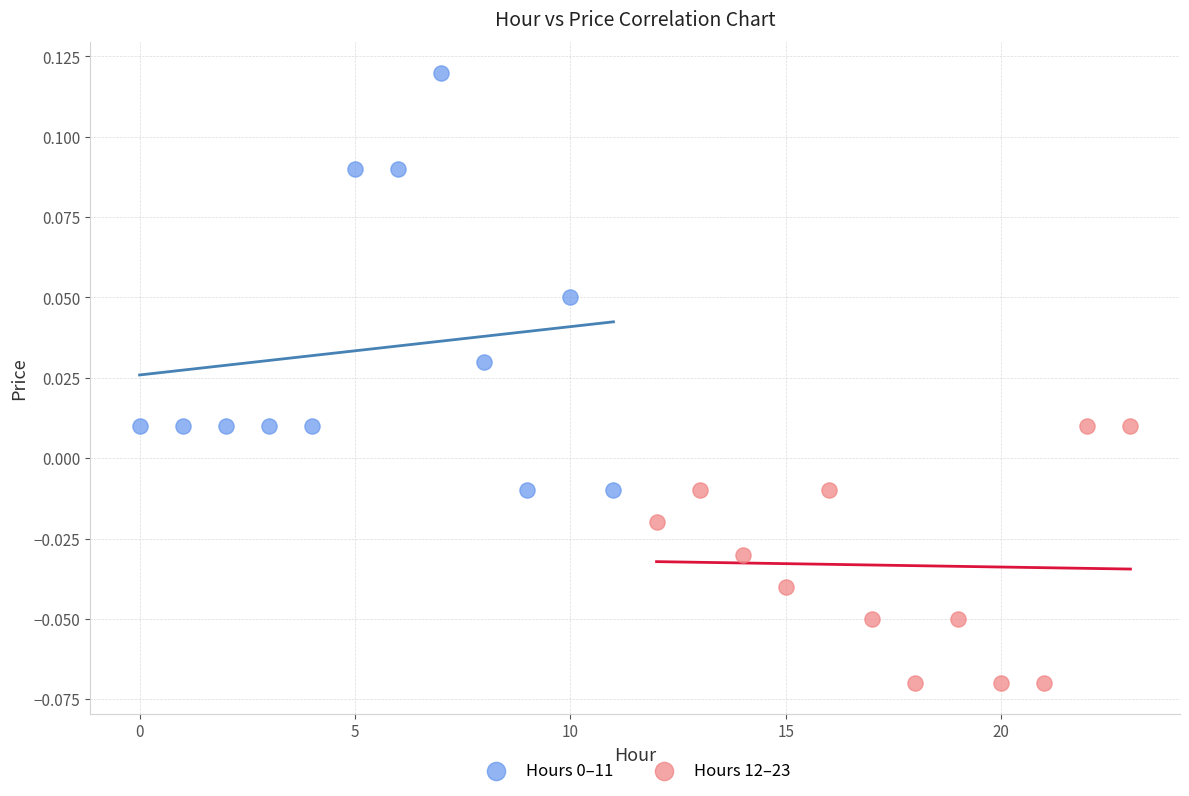

Which series contains the lowest Y value?

Hours 12–23